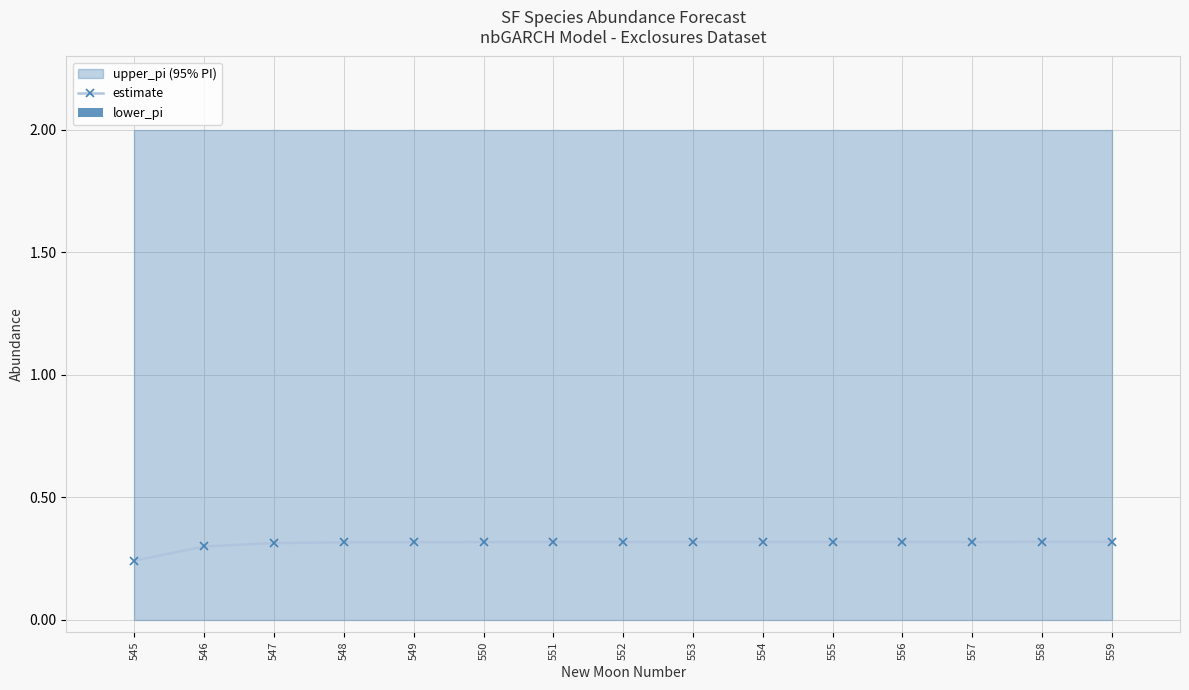

How many estimate values are between 0 and 1?

15